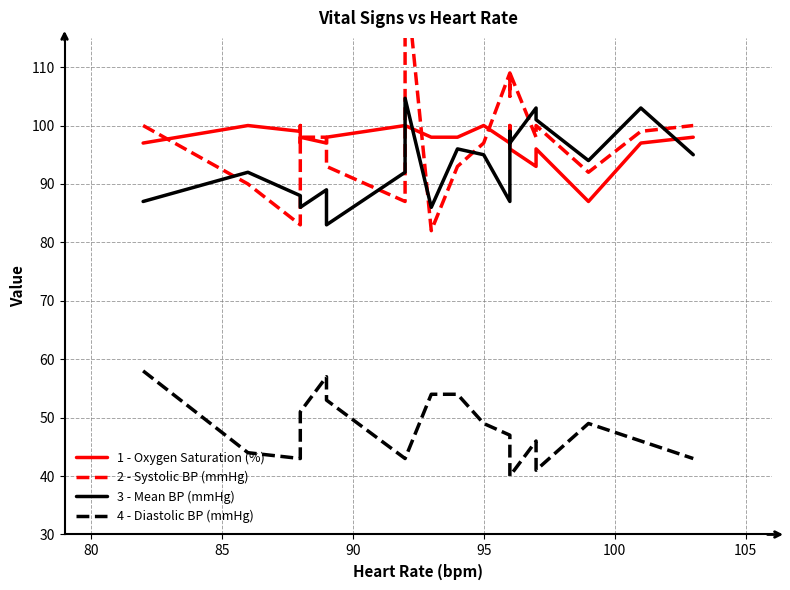

List the series in order of their peak value, highest first.

2 - Systolic BP (mmHg), 3 - Mean BP (mmHg), 1 - Oxygen Saturation (%), 4 - Diastolic BP (mmHg)